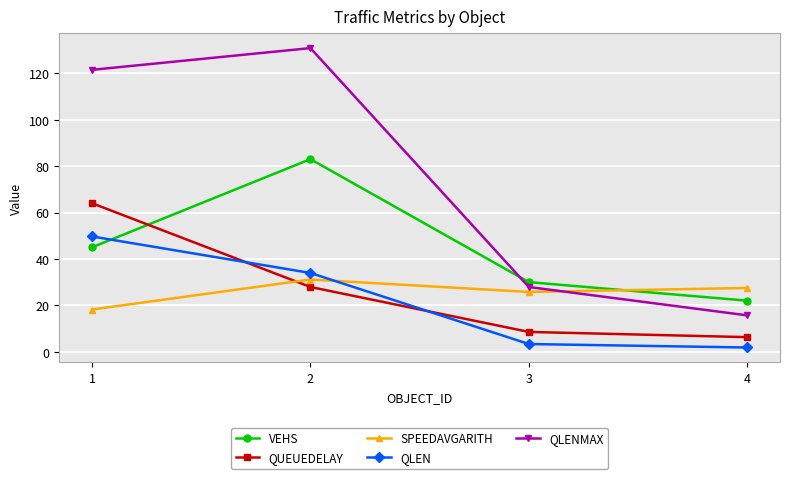

At which label does VEHS reach its peak?

2